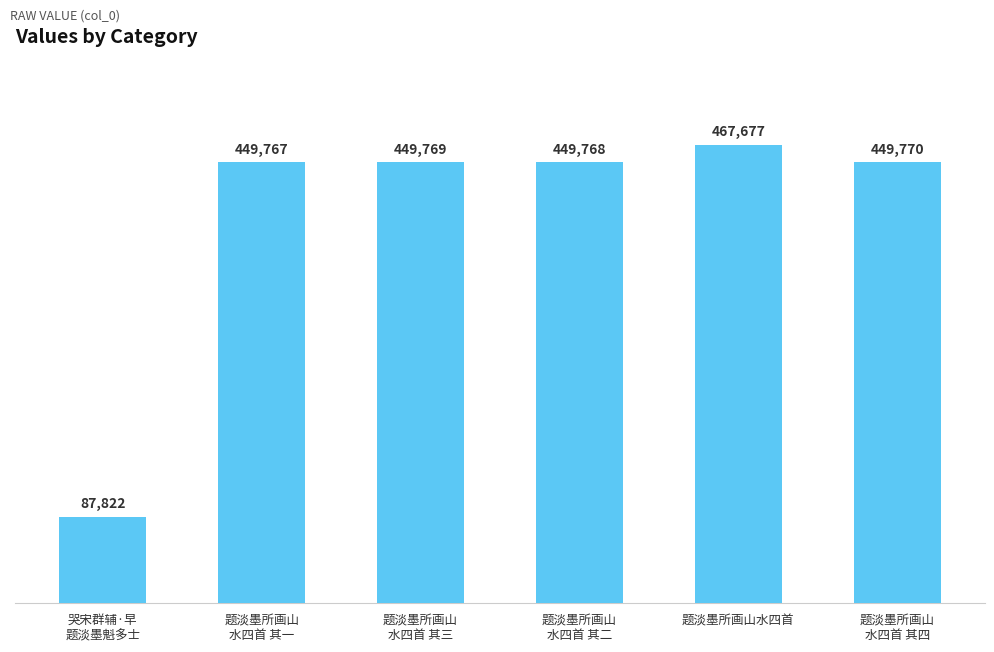

Approximately how many times larger is the value at 哭宋群辅·早
题淡墨魁多士 compared to 题淡墨所画山
水四首 其二?

0.2